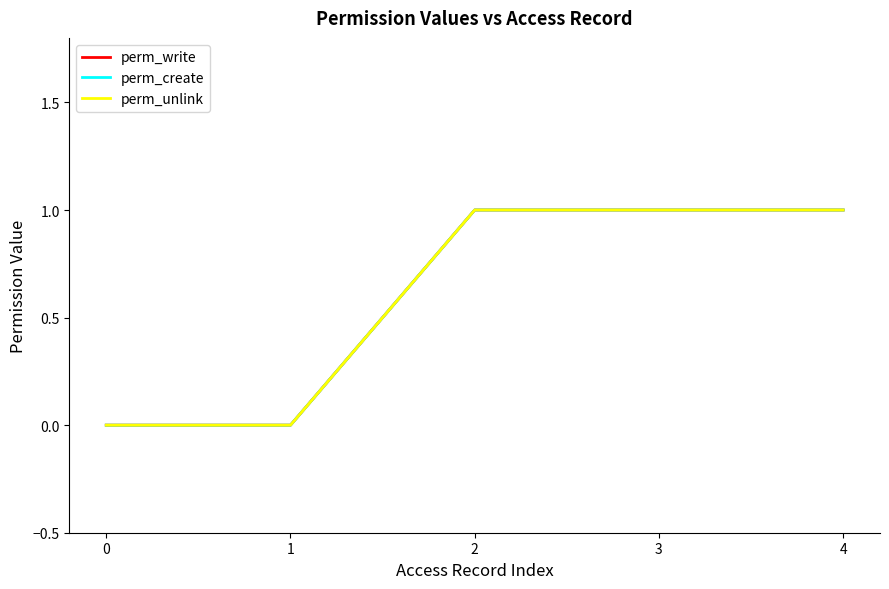

Reading right to left, list all the values displayed in this chart.

perm_write: 1	1	1	0	0
perm_create: 1	1	1	0	0
perm_unlink: 1	1	1	0	0